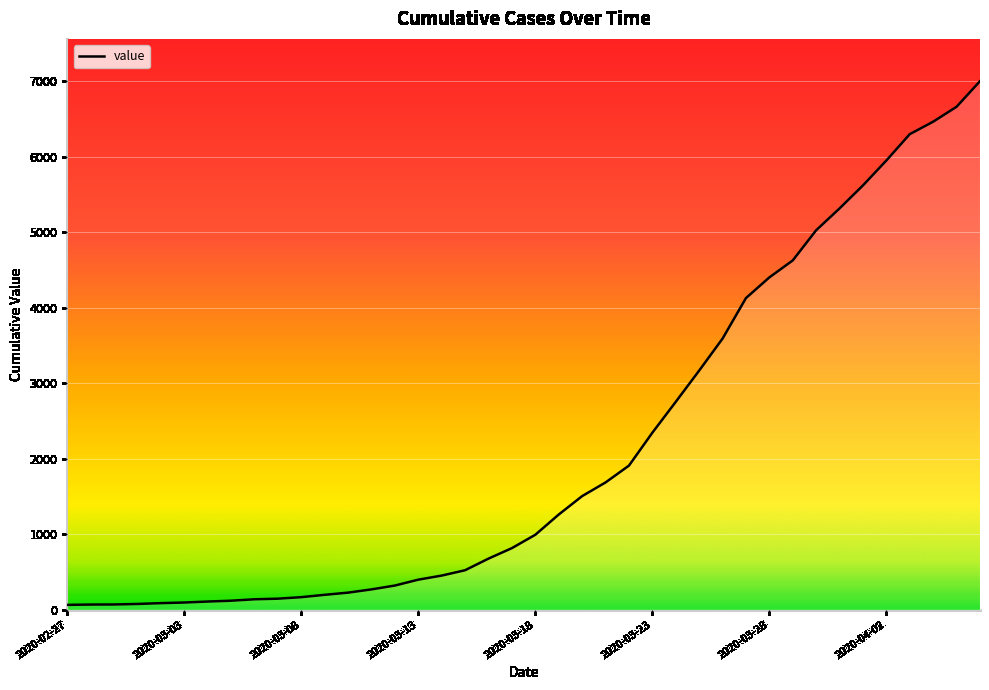

Count the number of categories in the chart.

40